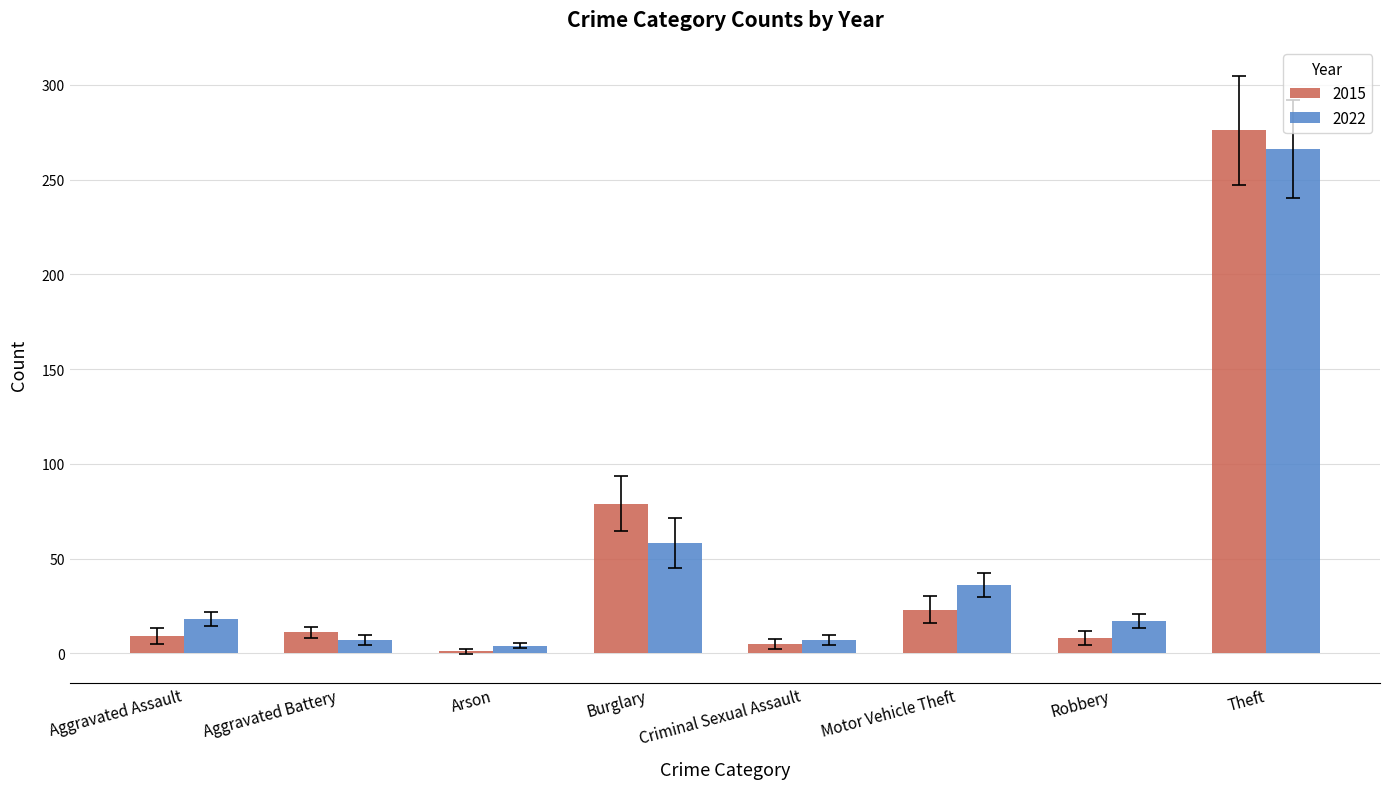

Where is 2015 nearest to the value 138?

Burglary